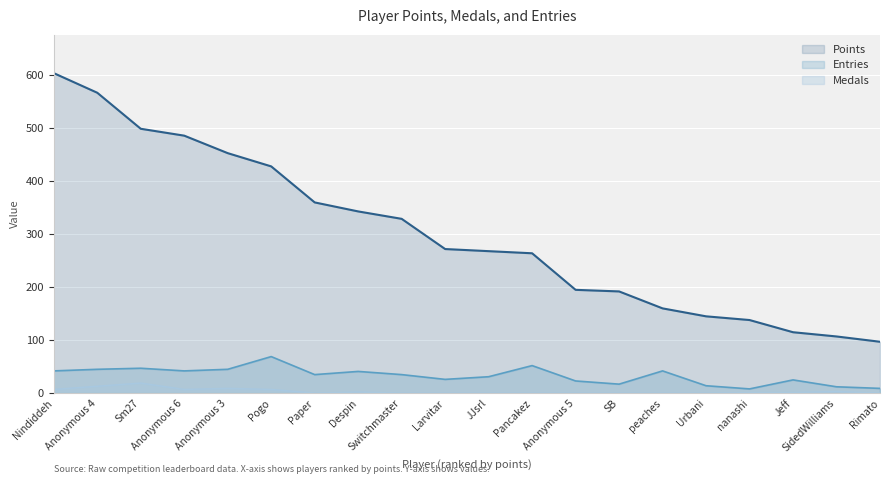

Does the chart display data point markers on the line(s)?

No